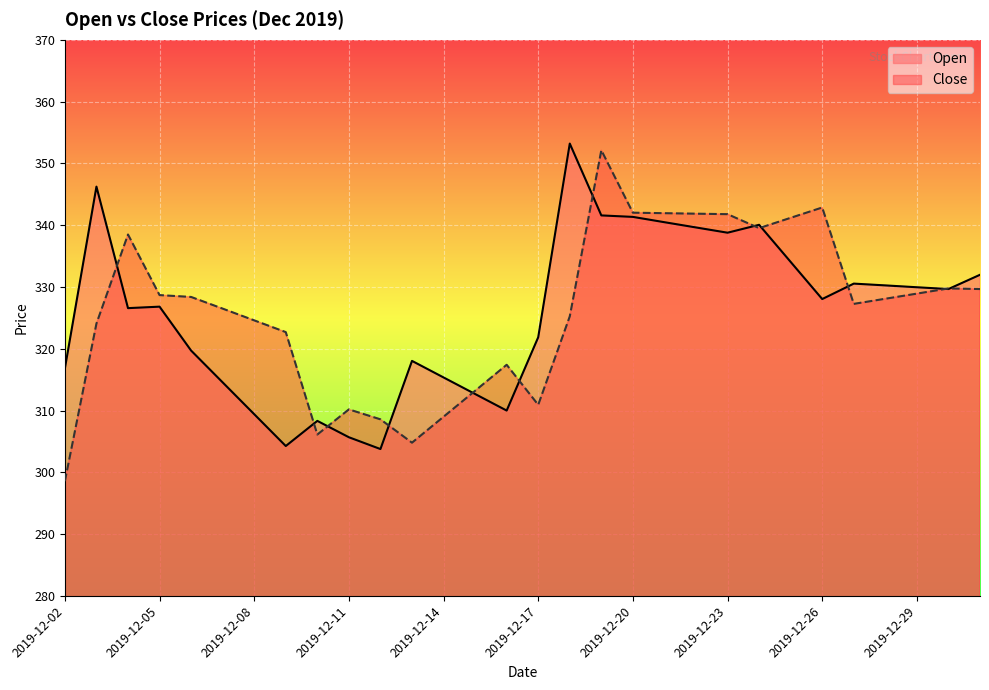

Is it true that Close equals 188.9 at 2019-12-22?

False